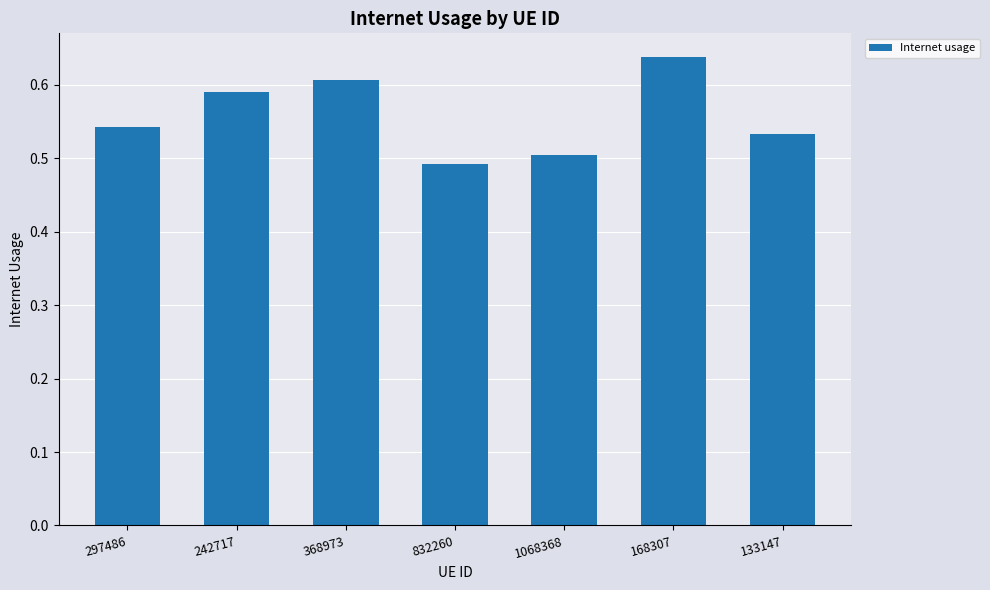

Which category has the highest value across all series?

168307